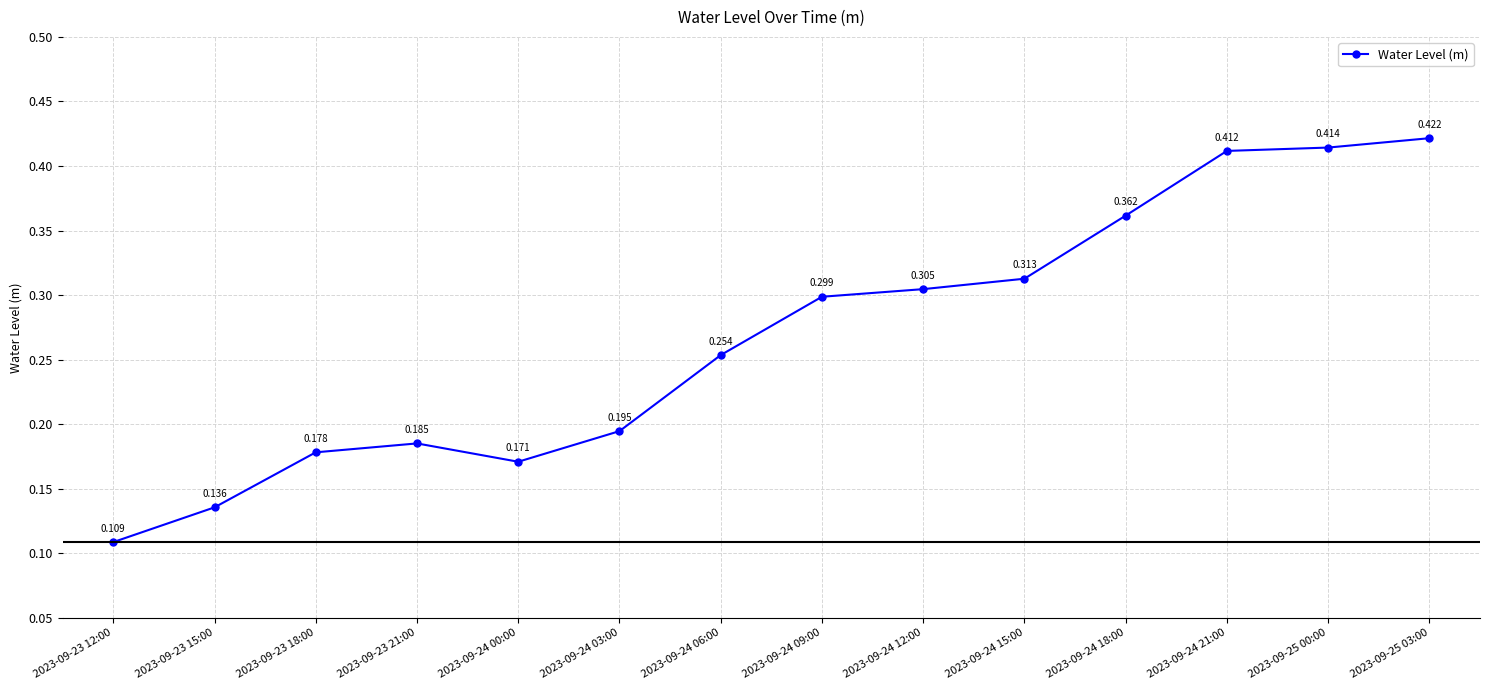

At which category does the data reach its first local valley?

2023-09-24 00:00